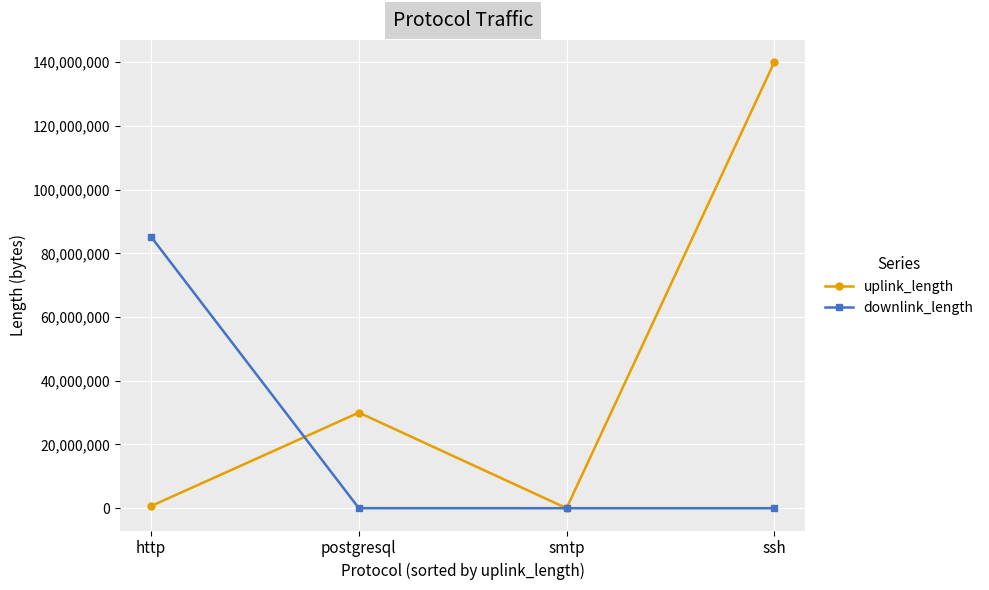

How many lines are shown in the chart?

2